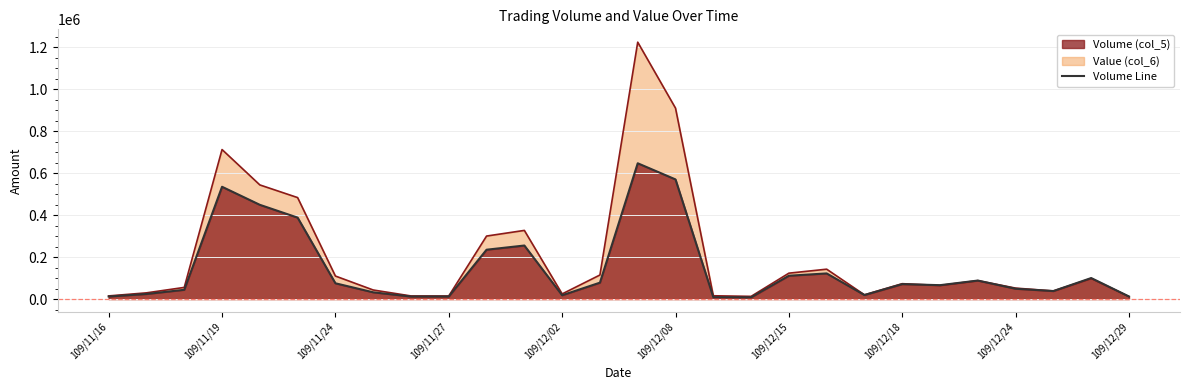

Between 109/11/18 and 109/12/25, which series saw the biggest shift?

Value (col_6)